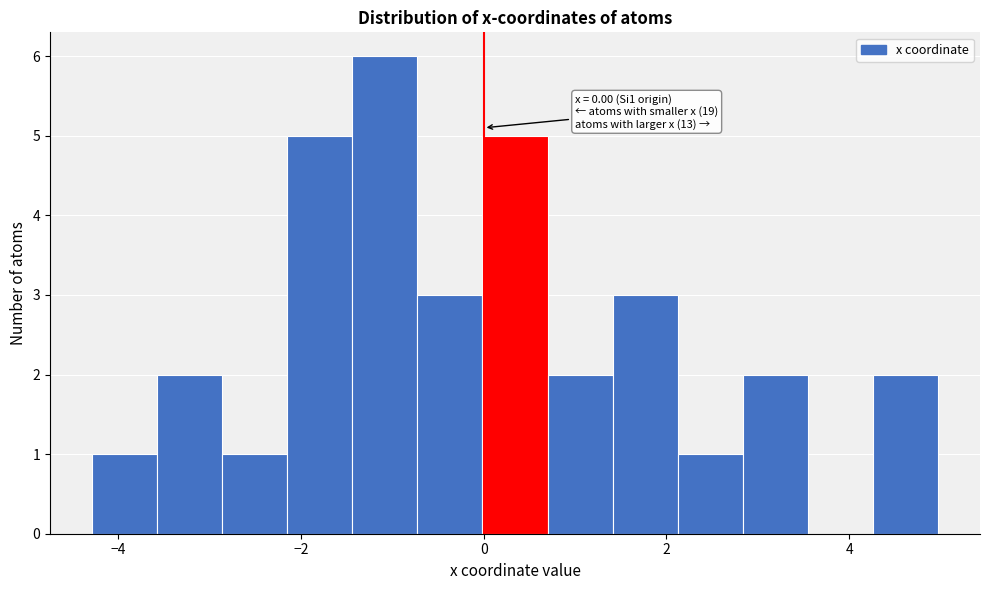

Around what value on the x-axis is the tallest bar? Give the approximate position of its centre, as read against the axis.

-1.0